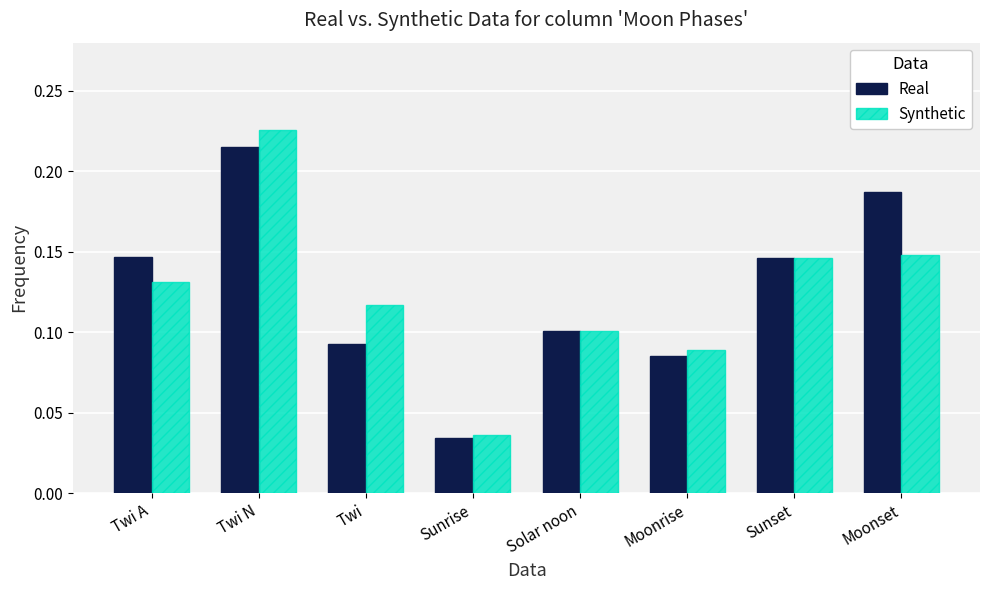

Which series has the widest spread of values?

Synthetic